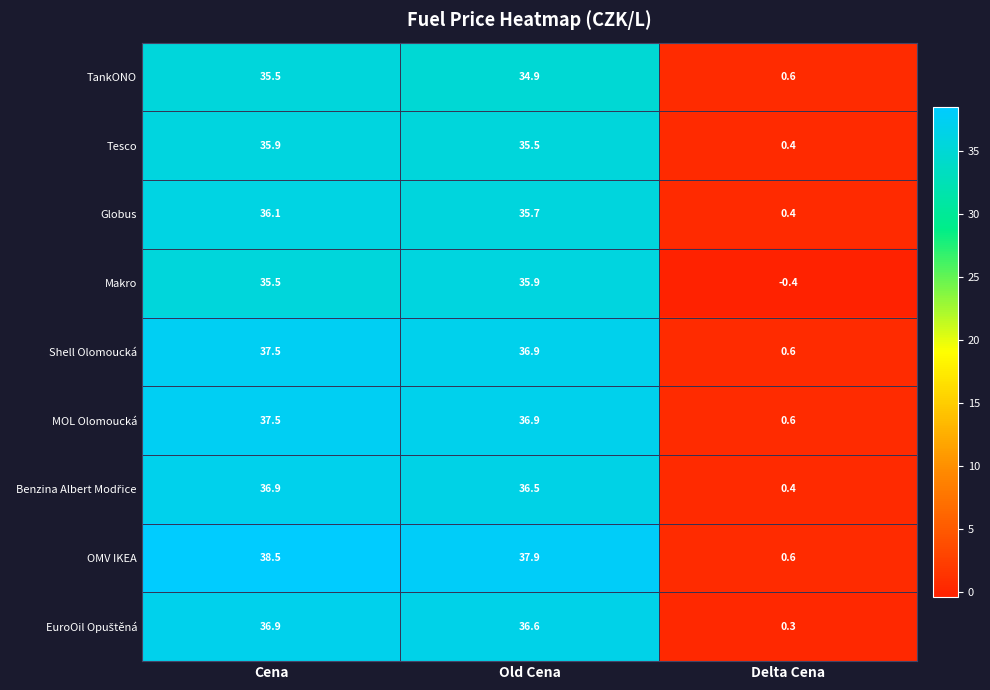

Is it true that Shell Olomoucká equals 0.9 at Delta Cena?

False